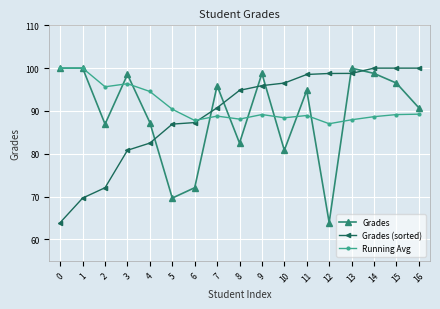

True or false: Running Avg has a value of 55.9 at 5.

False